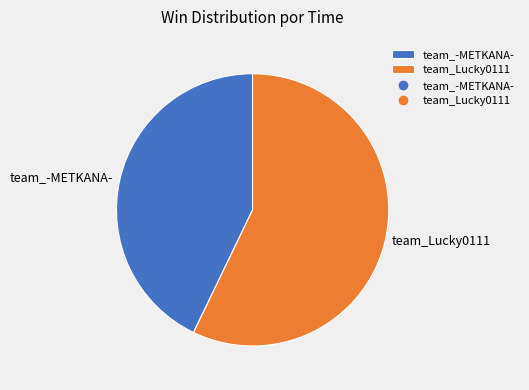

Rank the categories by value from highest to lowest.

team_Lucky0111, team_-METKANA-